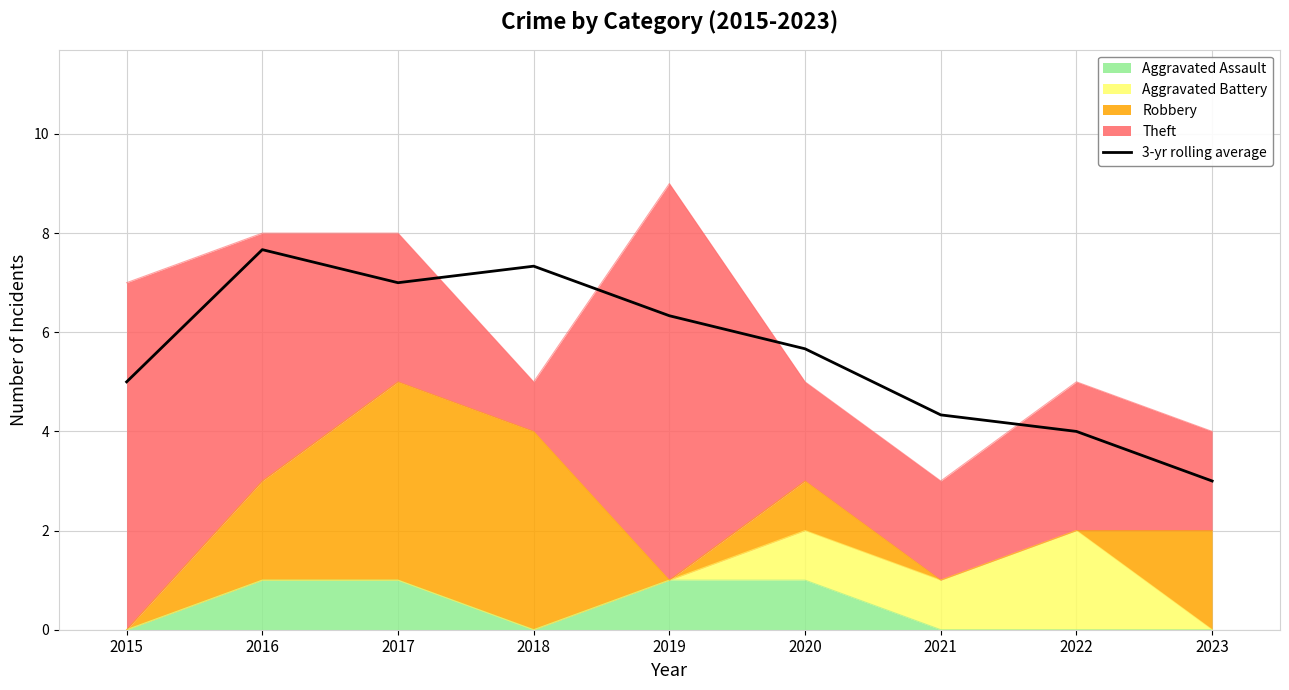

How many points are lower than both their immediate neighbors (excluding endpoints)?

1